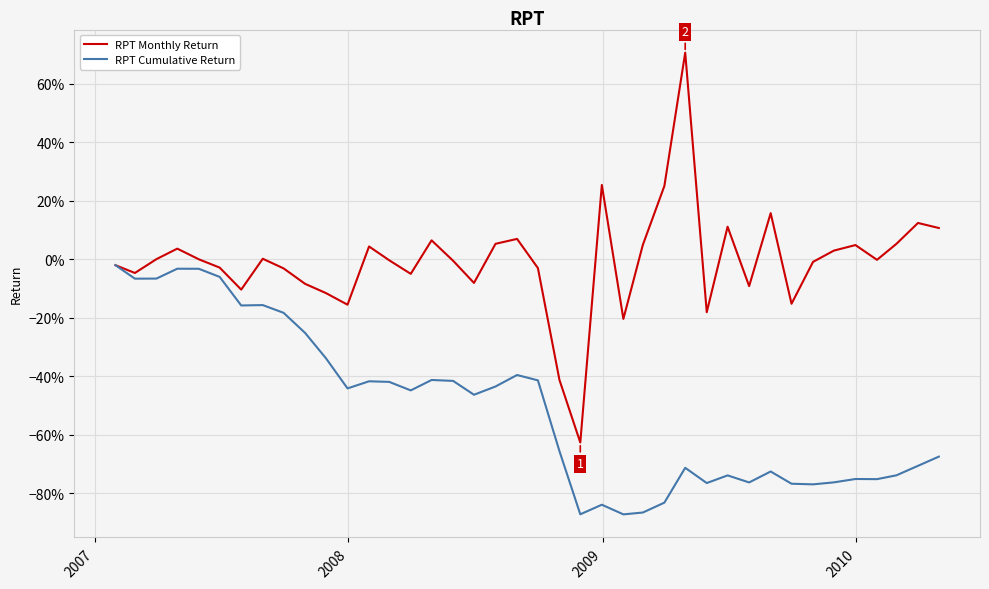

Does the chart display data point markers on the line(s)?

No